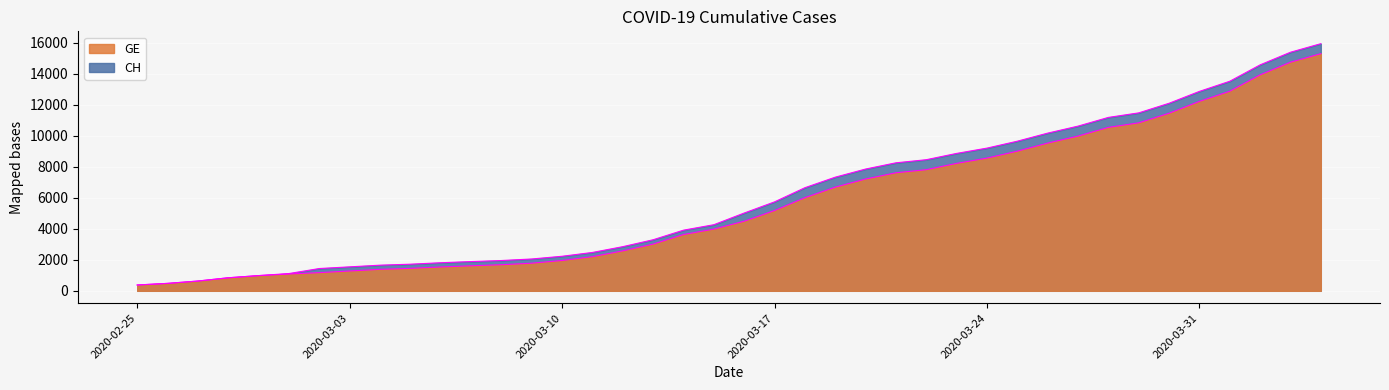

How many lines are shown in the chart?

2